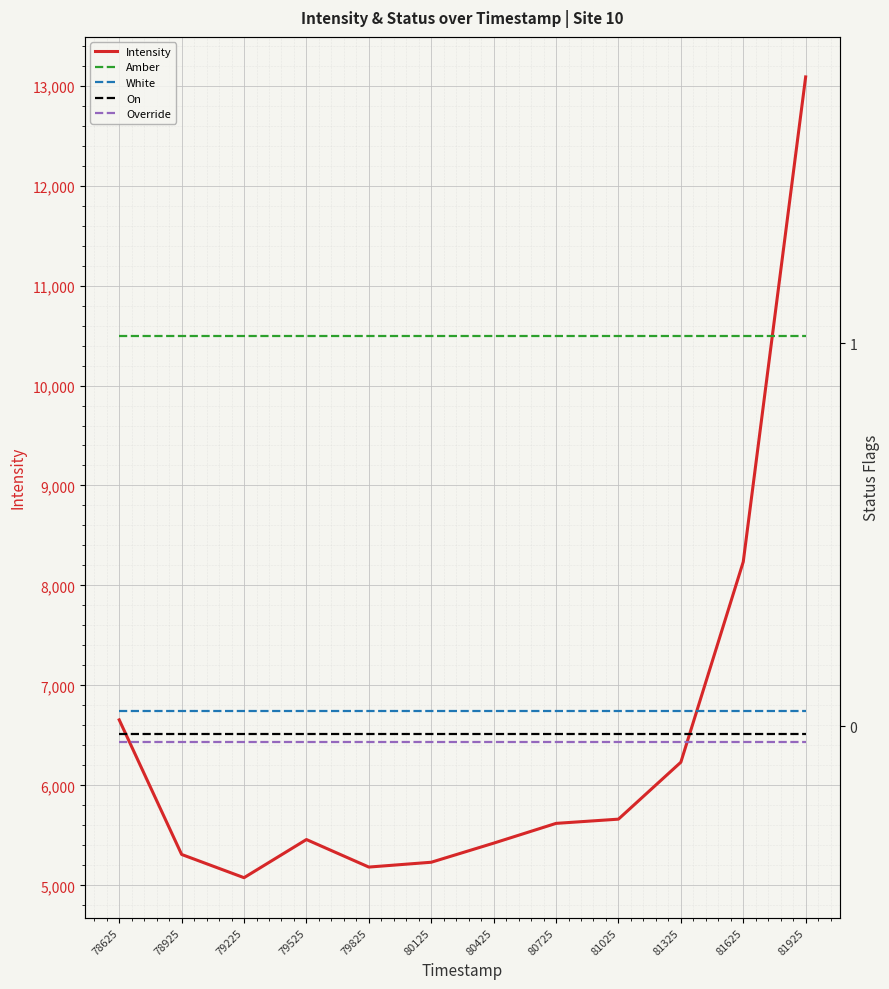

What is the difference between the highest and lowest values at 81025?

5662.3